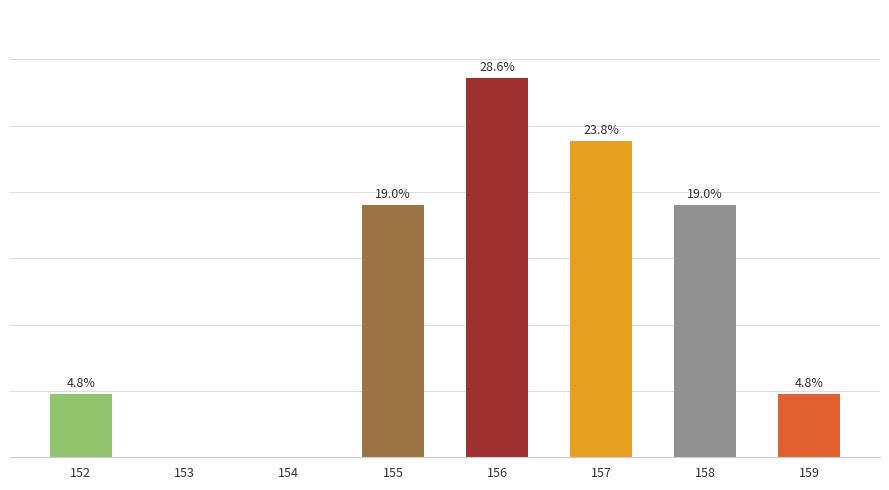

What is the value of the 5th bar from the left?

28.6